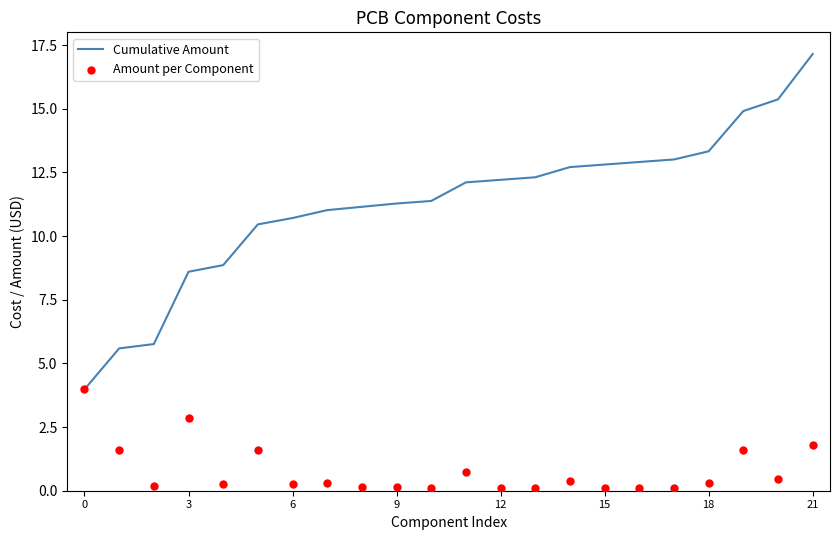

At how many categories does at least one series exceed 5?

21